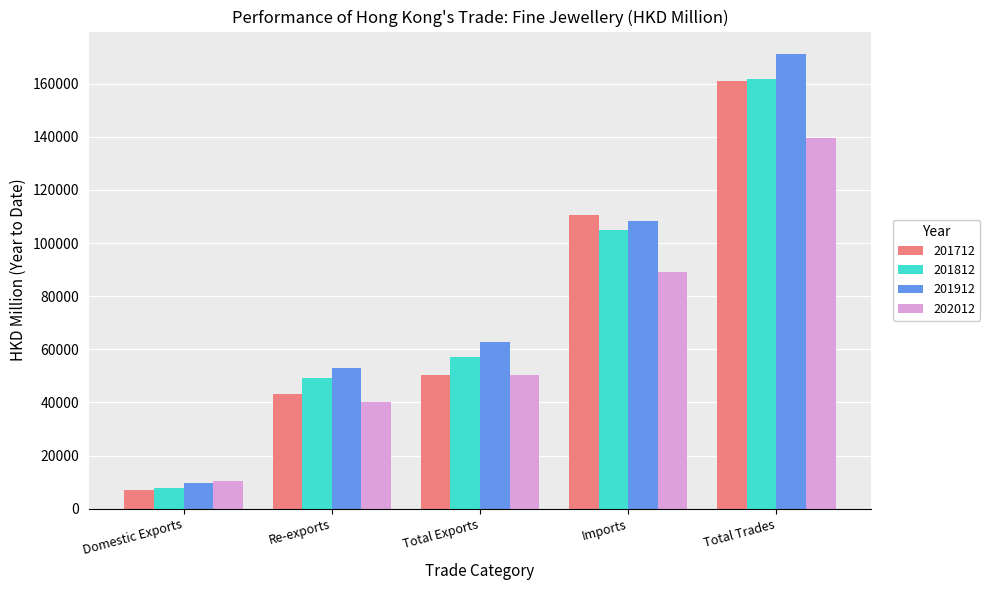

Rank the categories by 201712 value from highest to lowest.

Total Trades, Imports, Total Exports, Re-exports, Domestic Exports